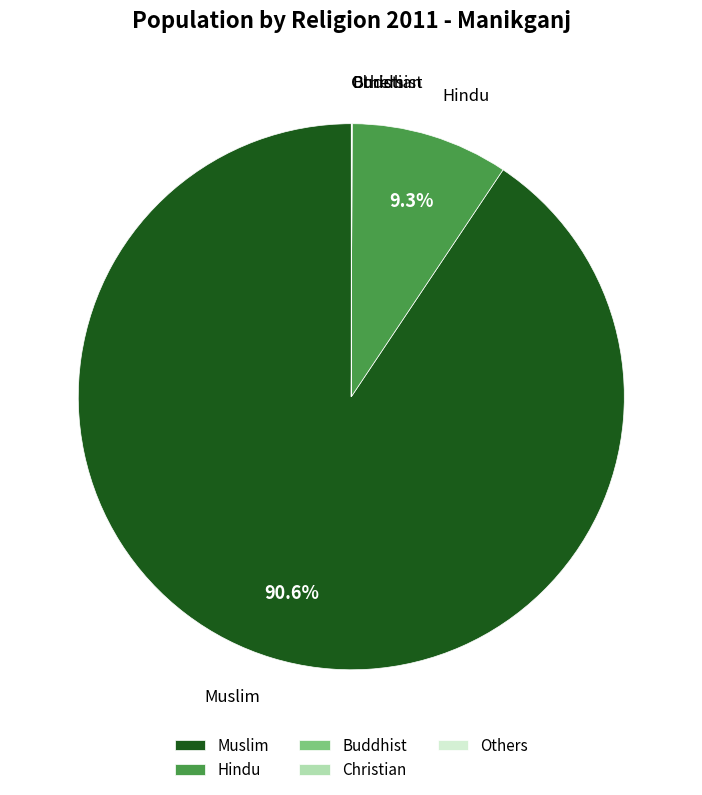

Does any single category account for the majority?

Yes